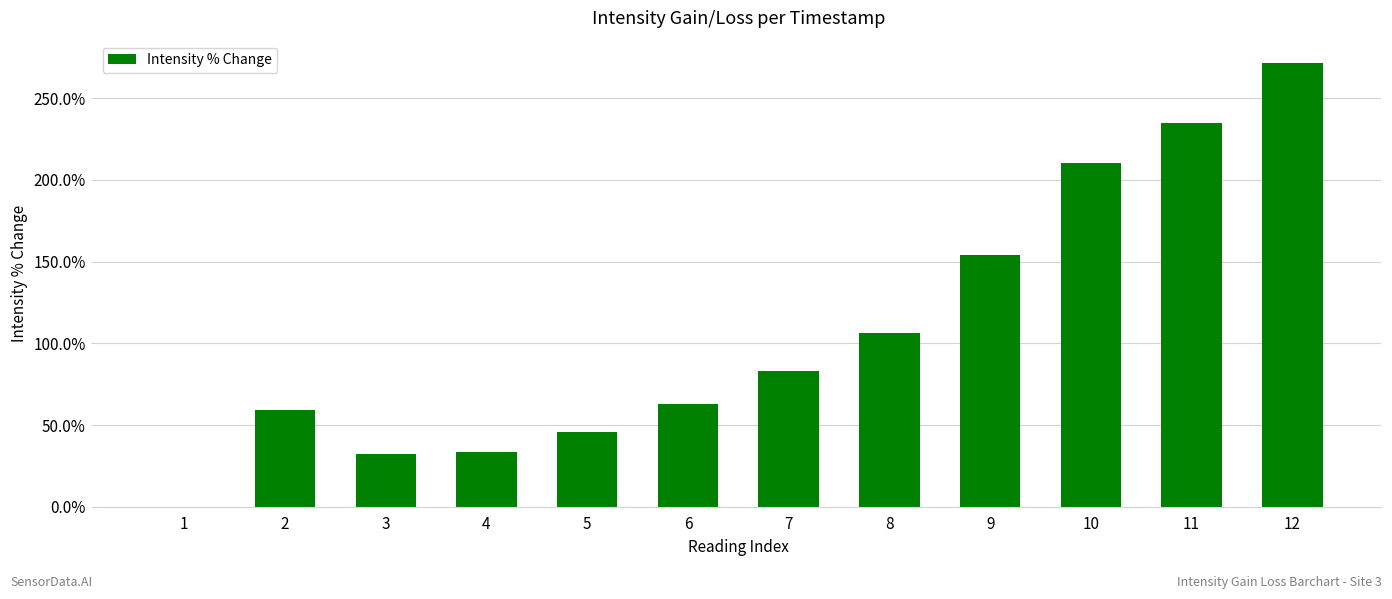

At which label does the data first exceed 82?

7